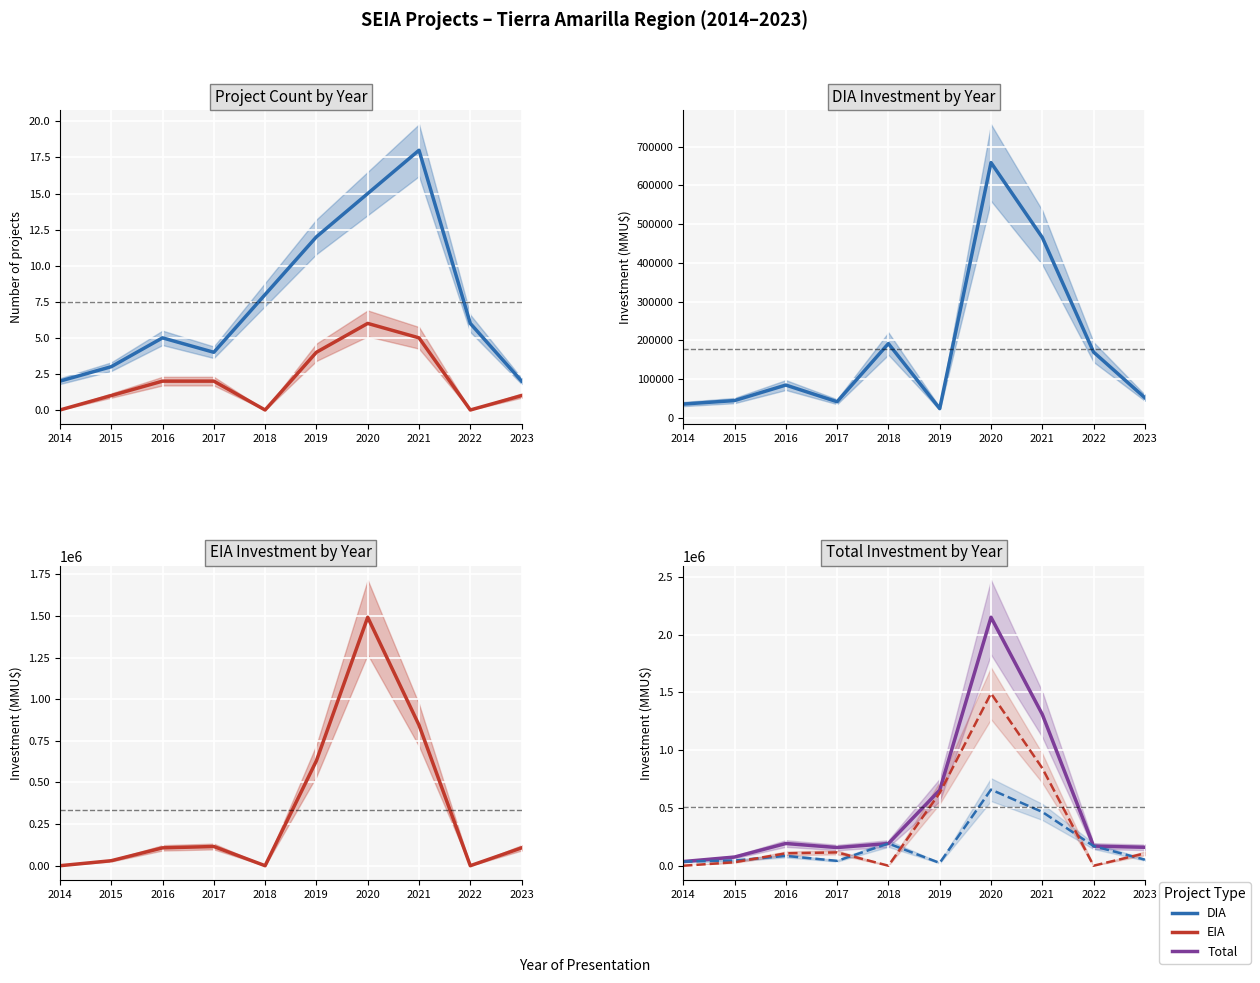

What are all the series names shown in the legend?

DIA, EIA, Total